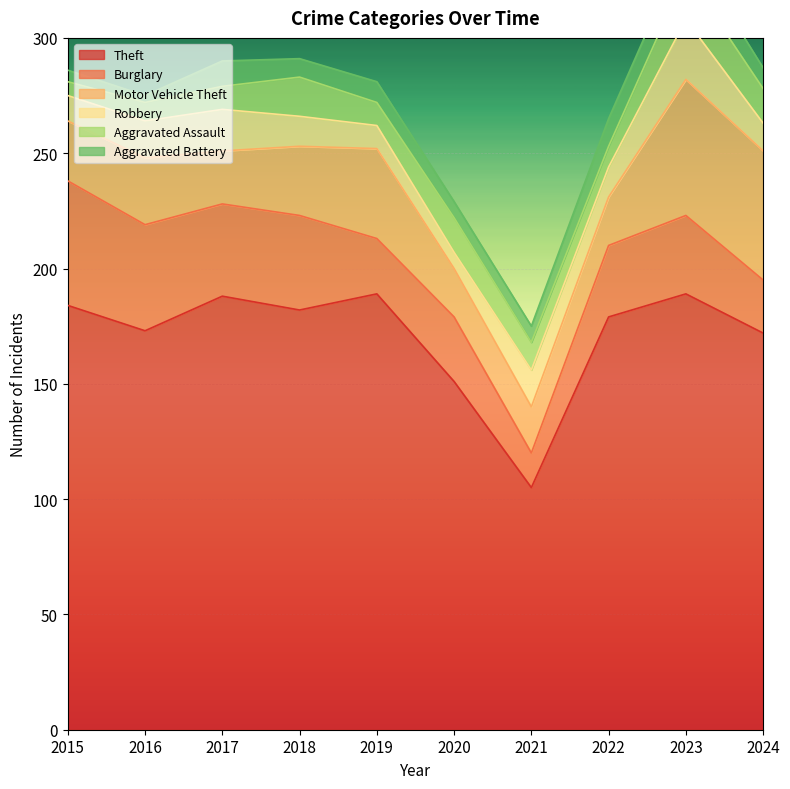

True or false: Theft has more than 2 points higher than both neighbors.

True